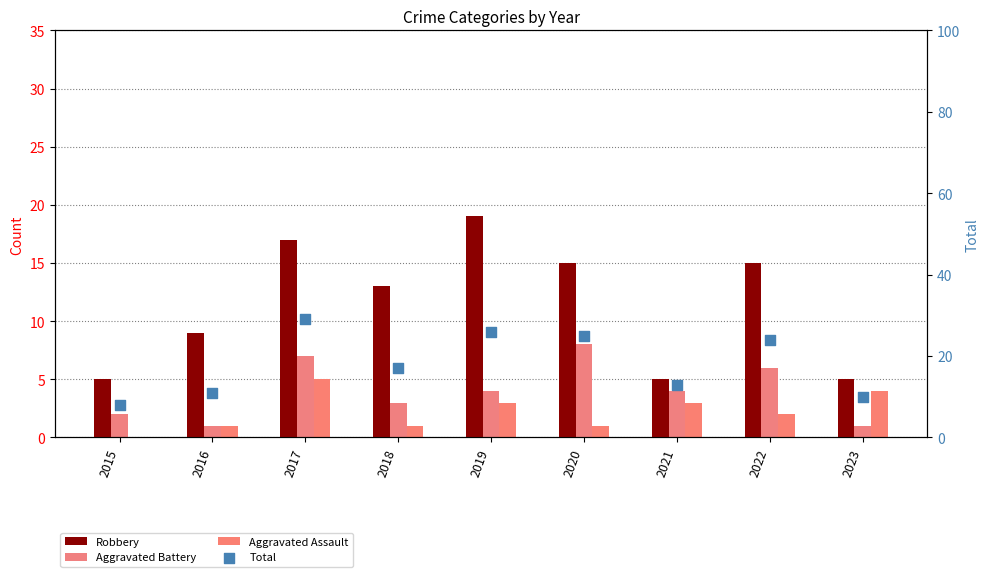

What is the total value across all series at 2018?

34